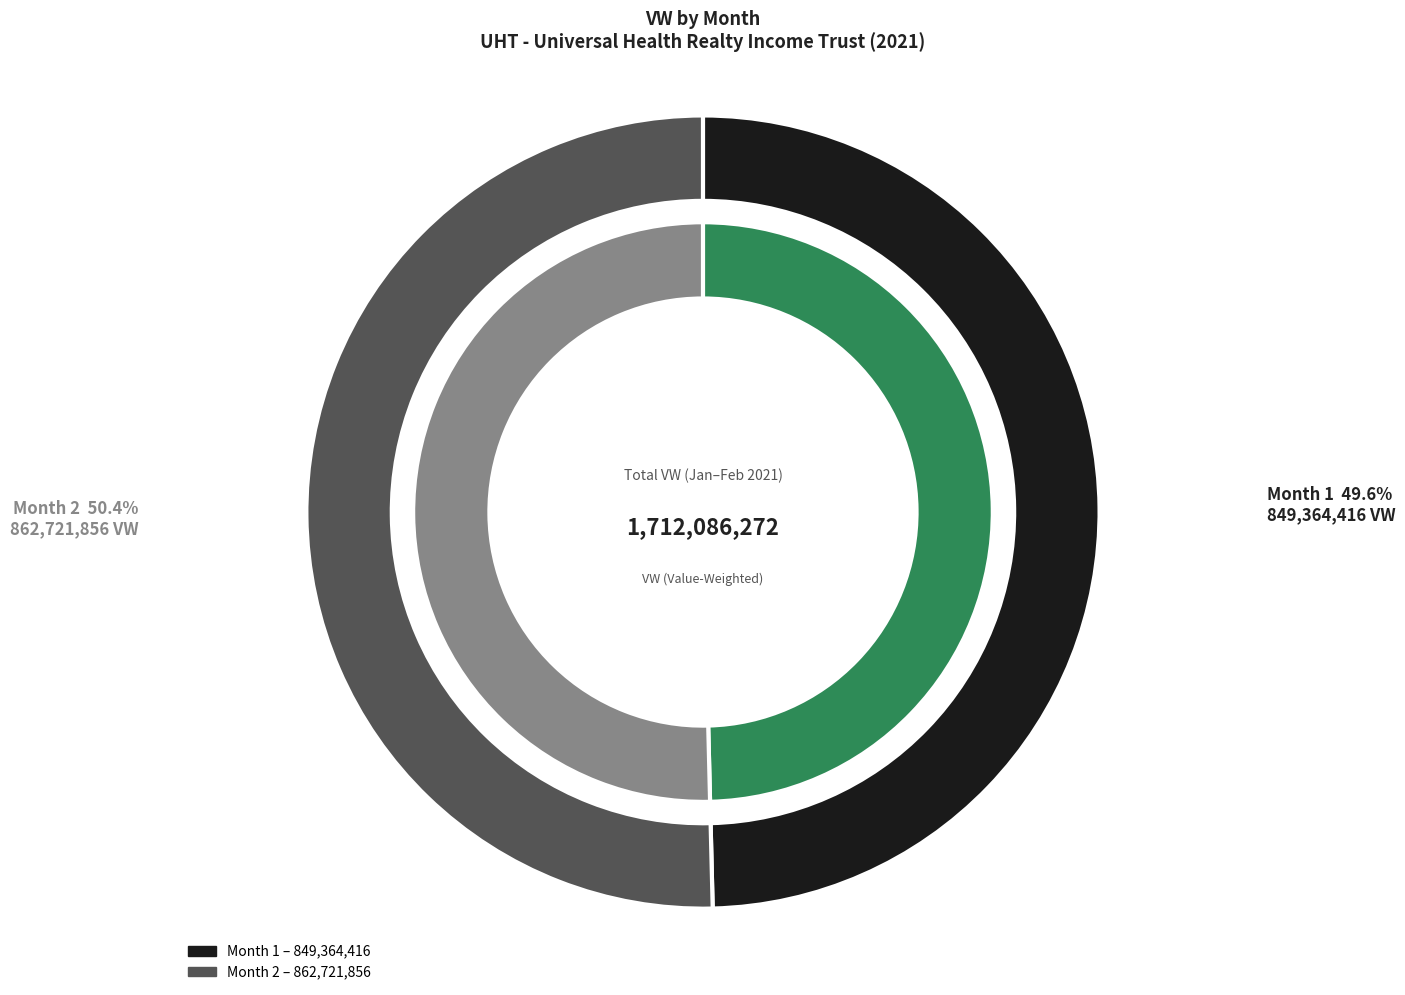

Does Month 2 represent more than half of the total?

Yes